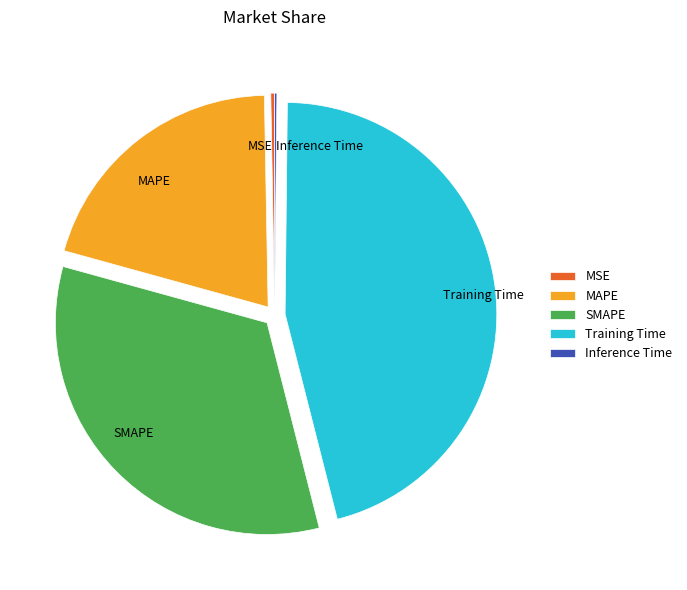

Do SMAPE and MAPE together represent more than half of the pie?

Yes